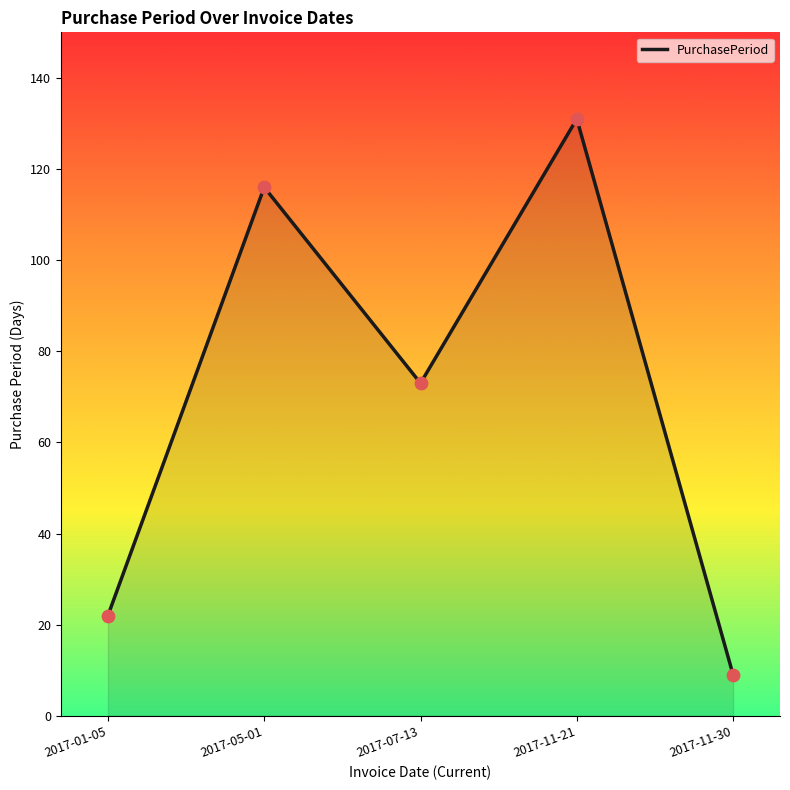

Which has a higher value, 2017-07-13 or 2017-11-30?

2017-07-13